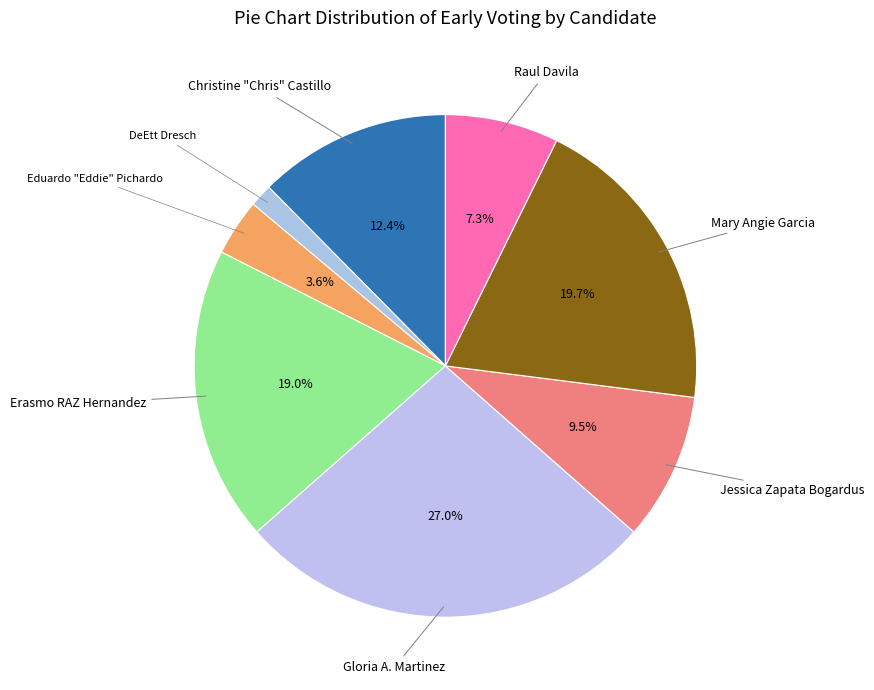

How many slices are in this pie chart?

8